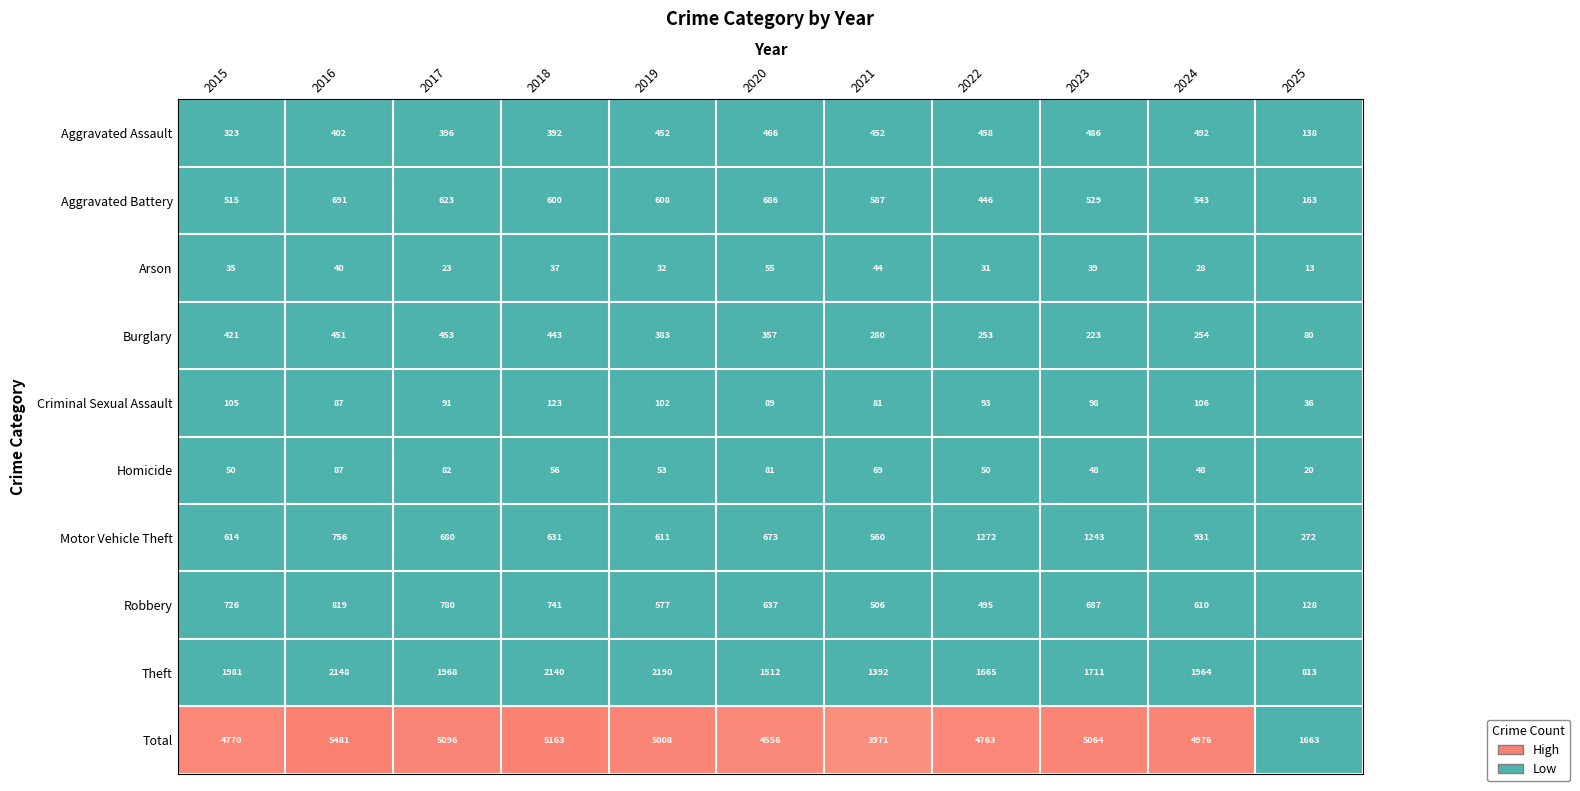

What is the difference between the Burglary values at 2017 and 2021?

173